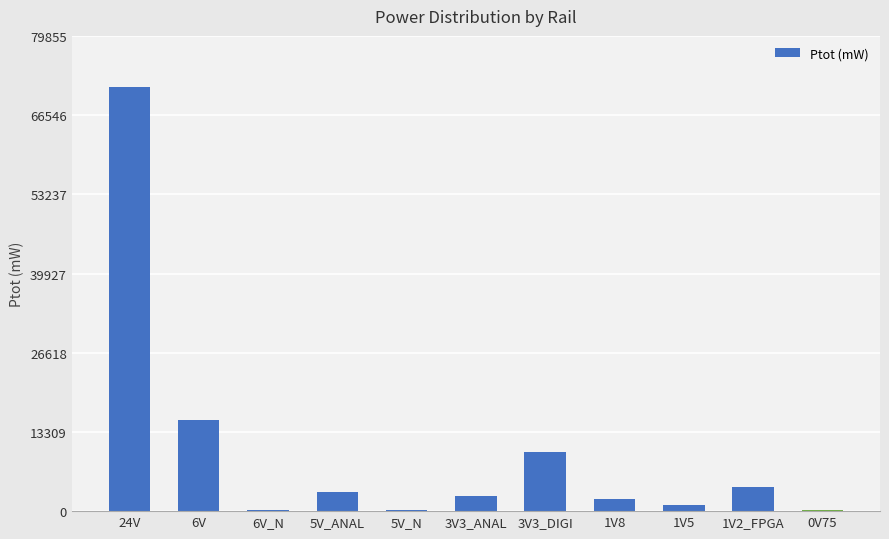

What is the greatest value displayed?

71299.1